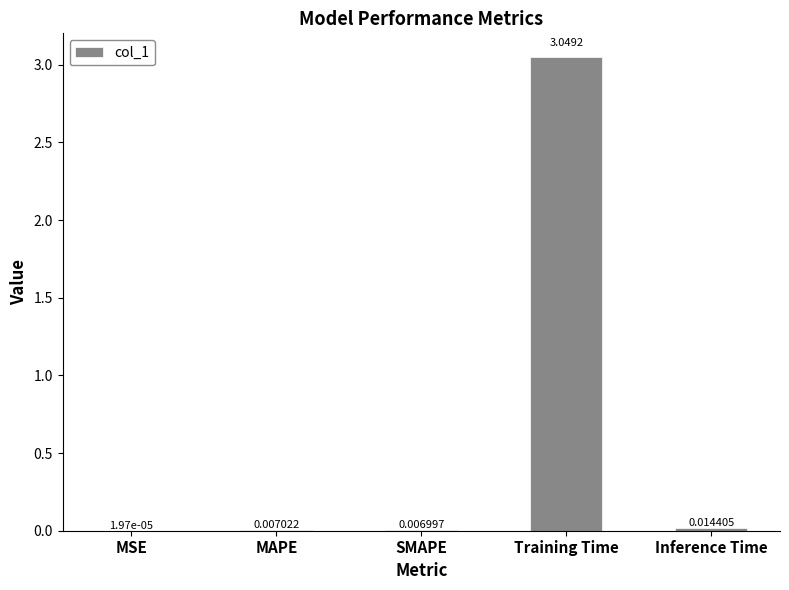

What is the sum of all values?

3.1